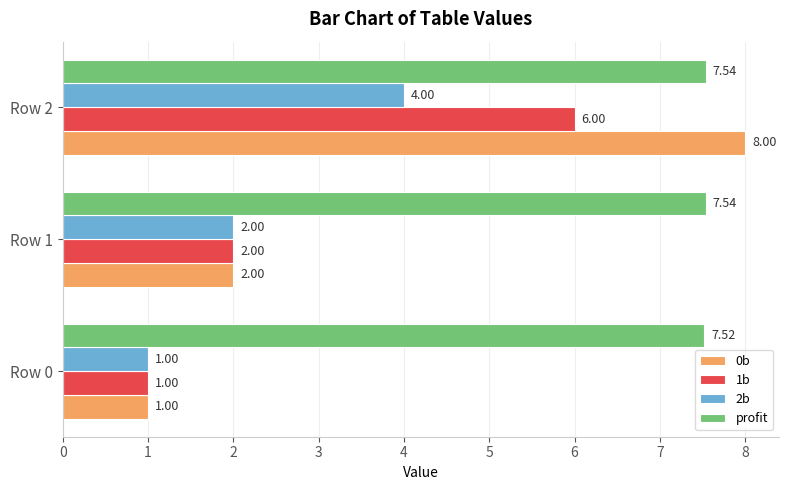

What is the sum of the profit values at Row 1 and Row 2?

15.1